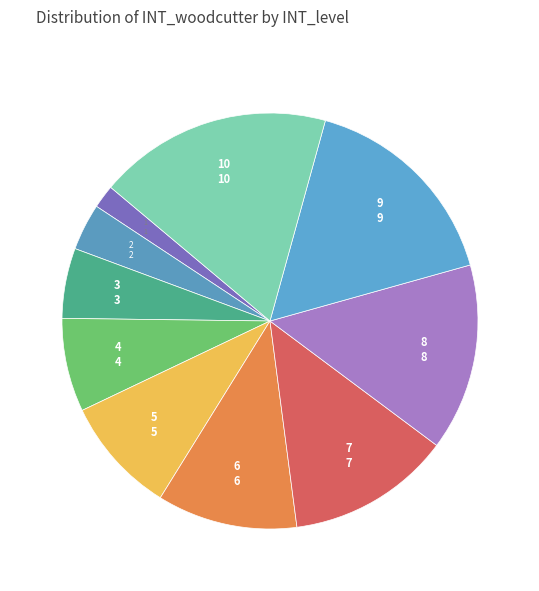

How many slices are in this pie chart?

10